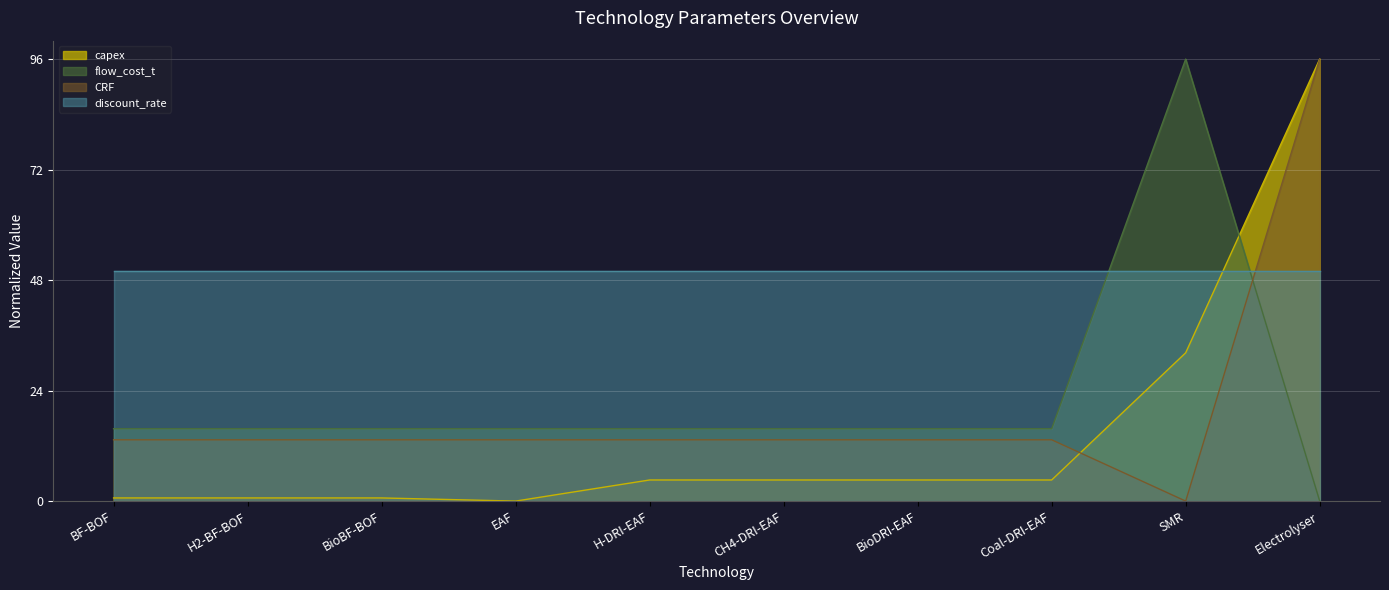

What is the difference between the capex values at EAF and H-DRI-EAF?

4.6